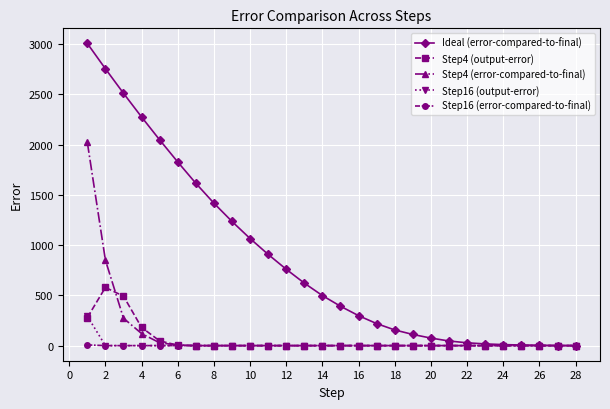

True or false: Step4 (output-error) has more than 0 points higher than both neighbors.

True